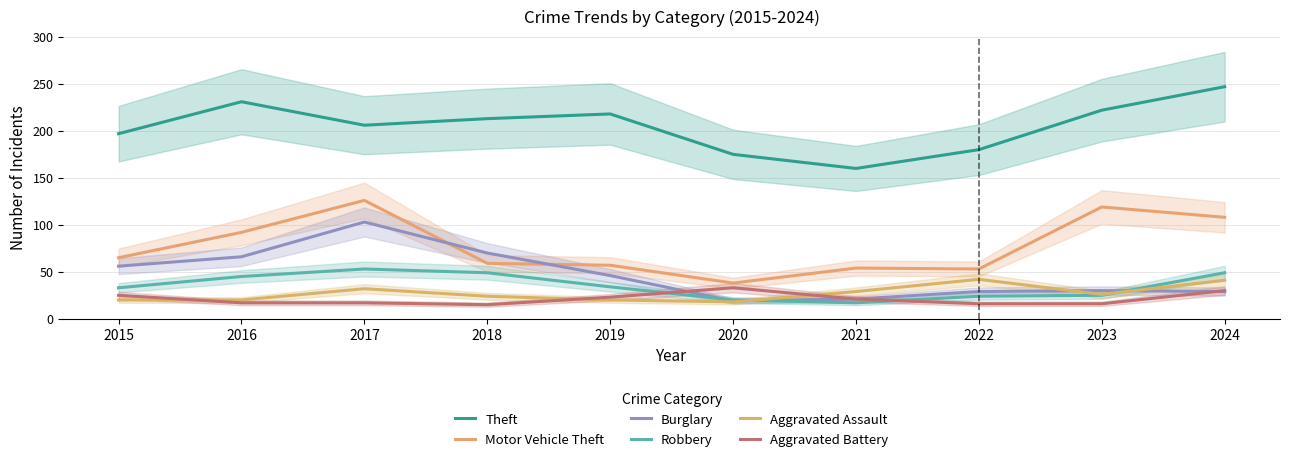

What is the total value across all series at 2015?

396